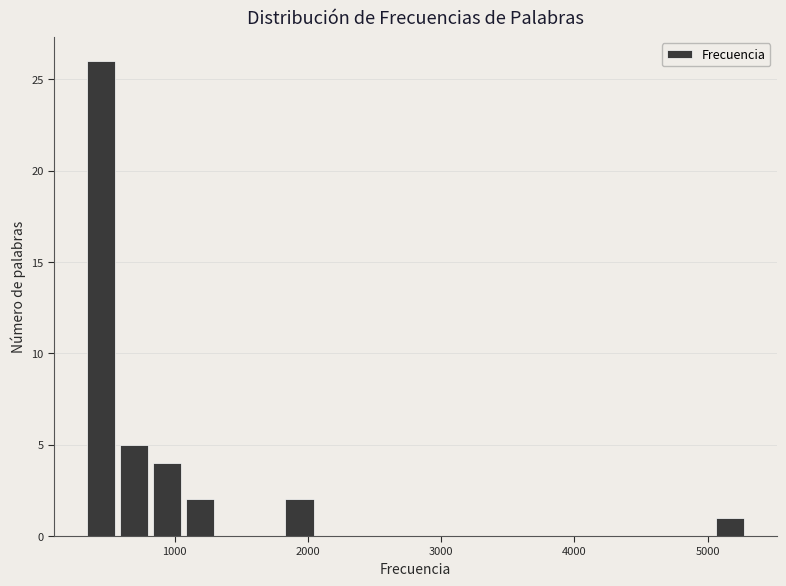

Read against the x-axis, roughly where is the centre of the tallest bar?

400